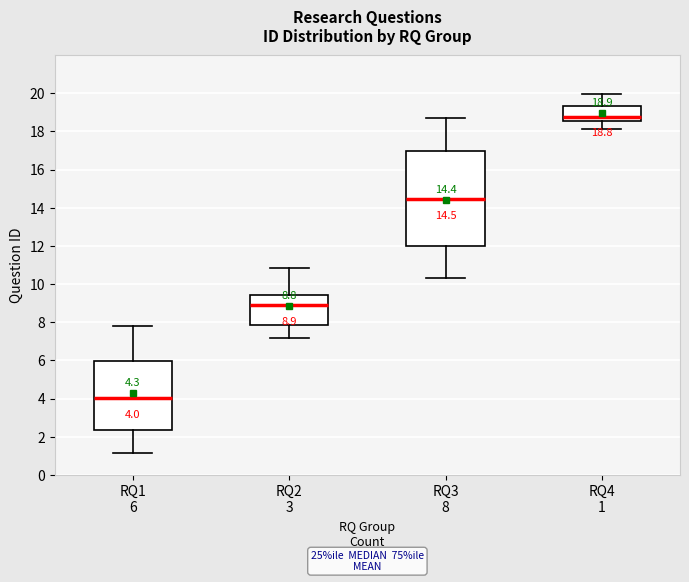

Which box's median line is the lowest?

RQ1 6